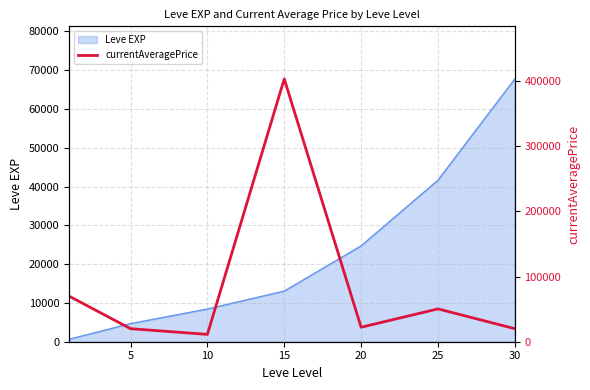

True or false: the data has more than 2 interior local peaks.

False